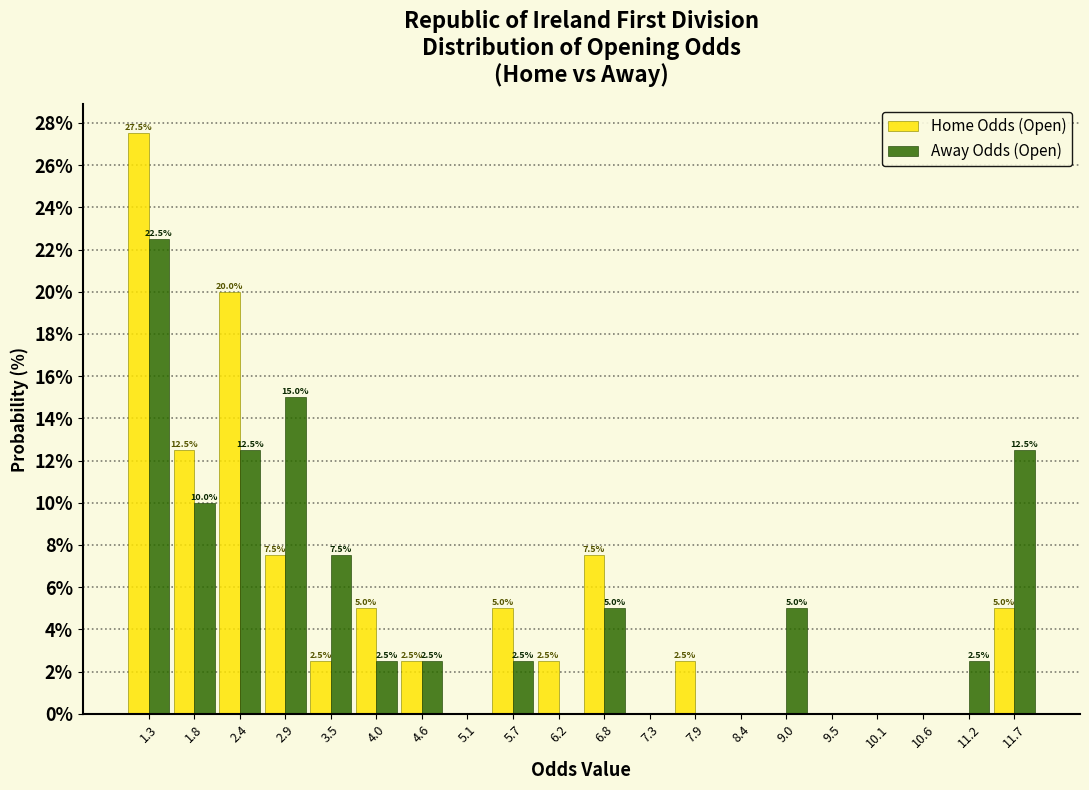

In the Away Odds (Open) series, which range on the x-axis has the tallest bar?

1.00 to 1.55